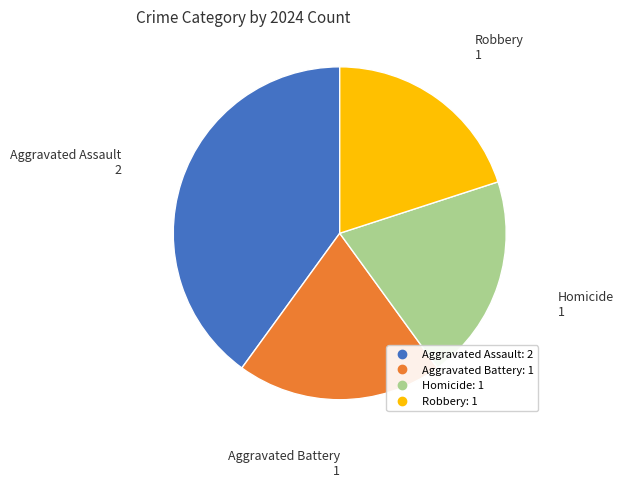

Which slice is the largest?

Aggravated Assault